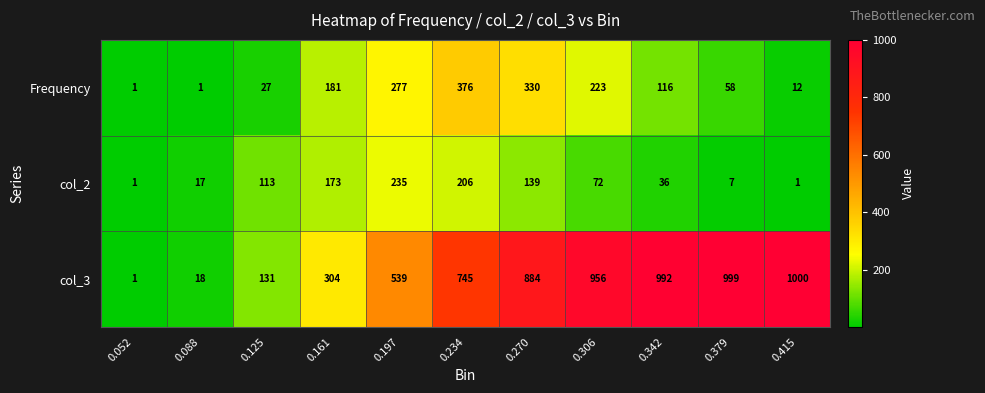

What is the total value across all series at 0.379?

1064